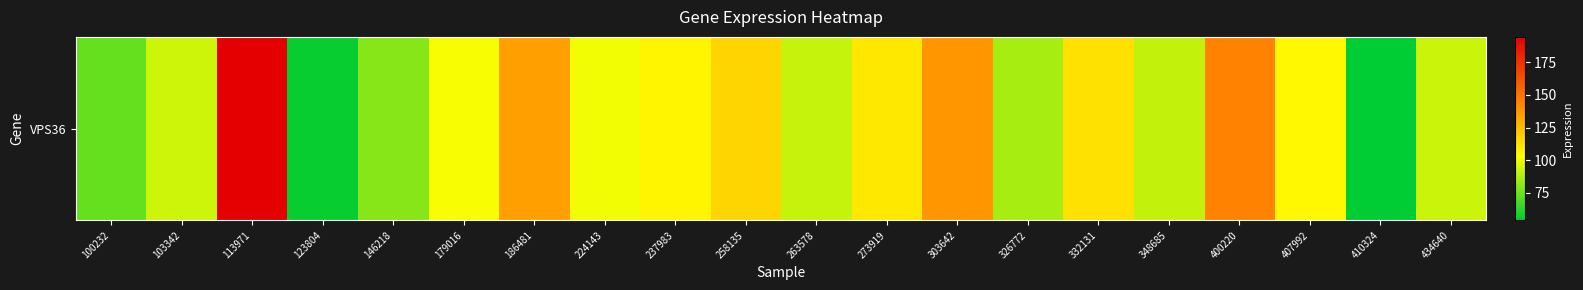

How many data points are above 102?

10